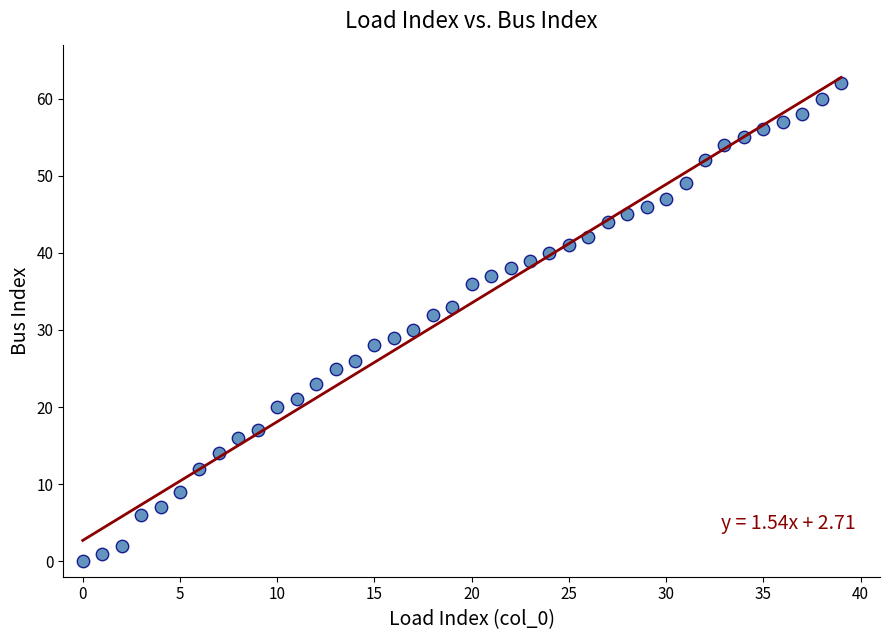

What is the range of Y values (max minus min)?

62